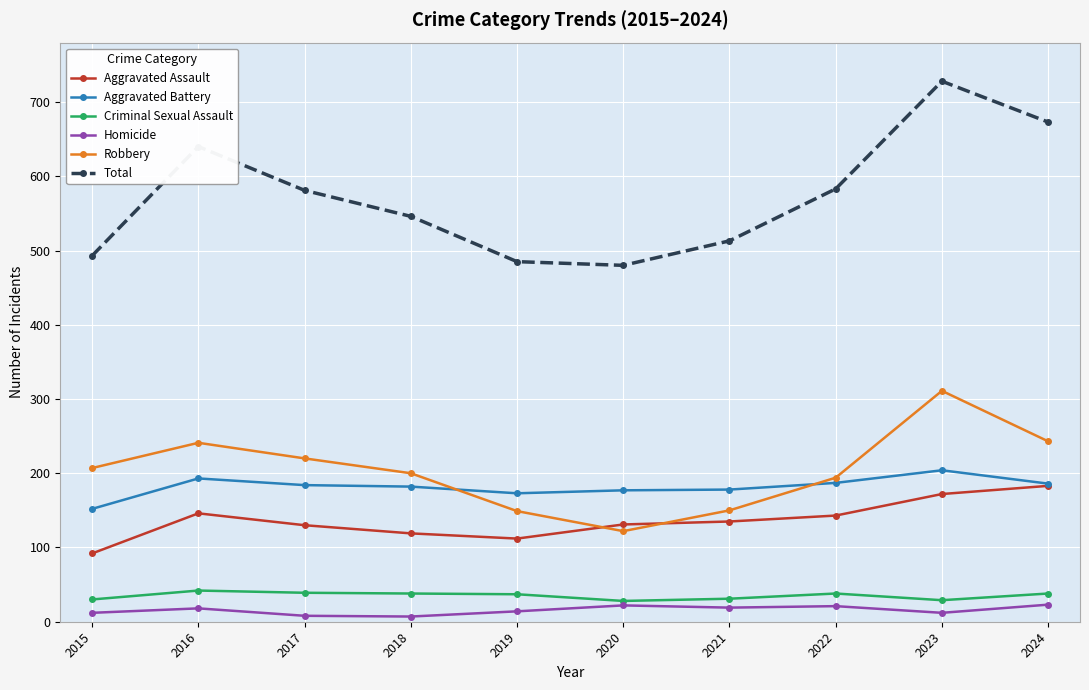

How many categories are shown in the chart?

10